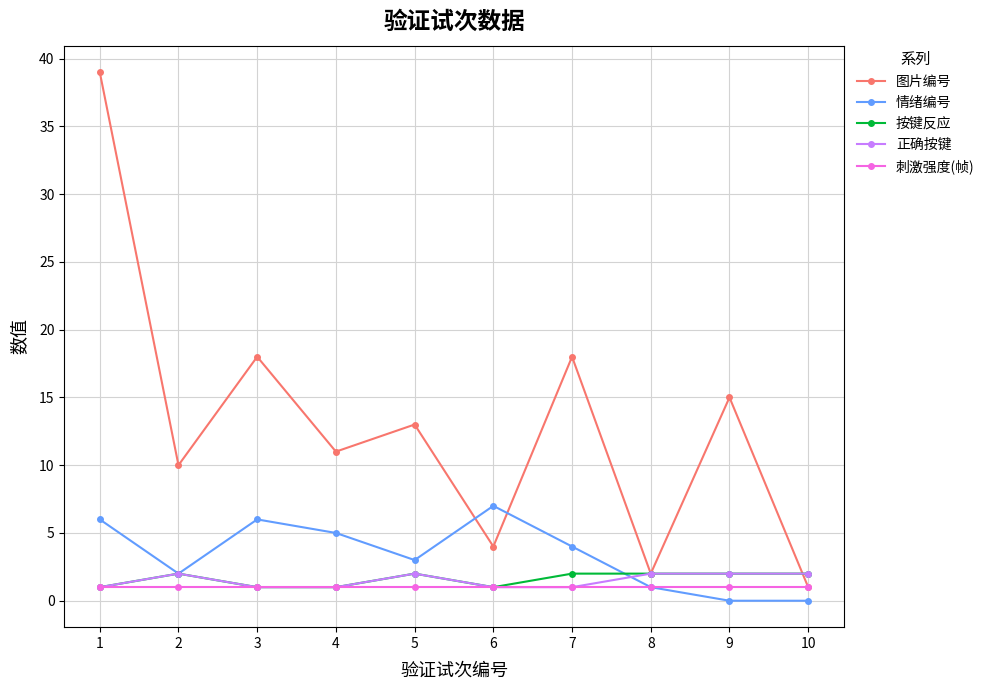

How many lines are shown in the chart?

5